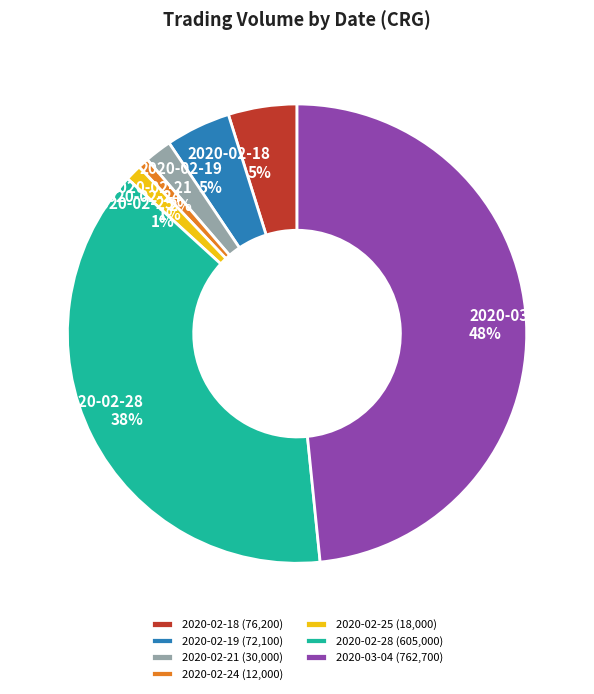

Is there a majority slice in this chart?

No